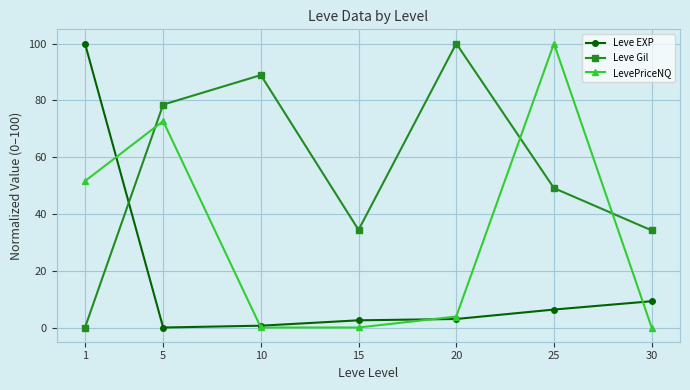

What is the maximum value shown in the chart?

100.0